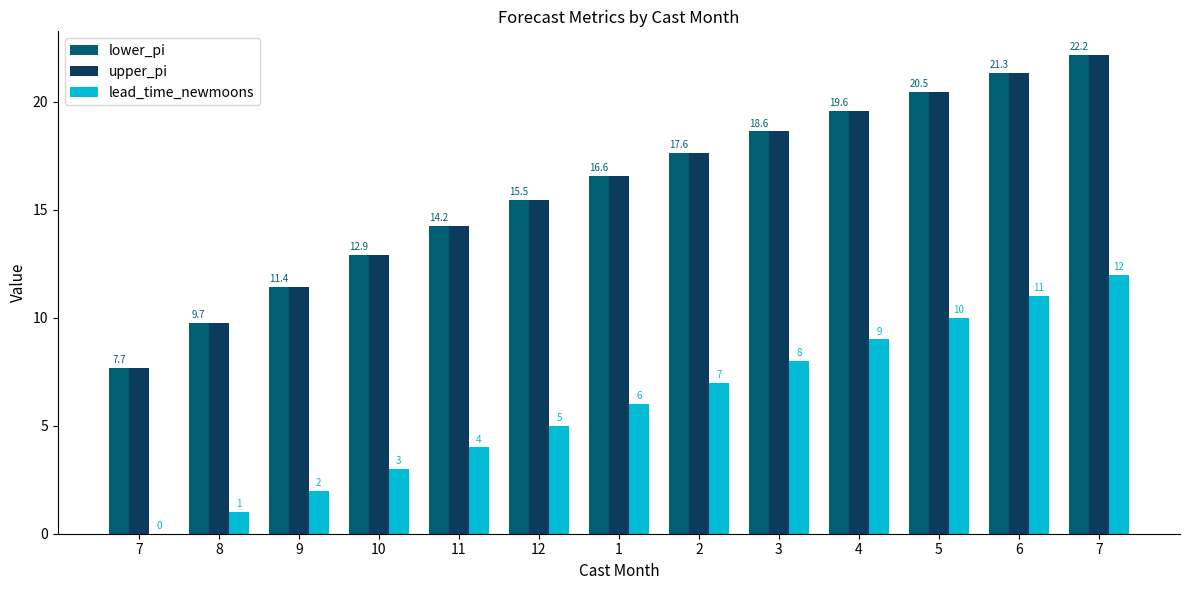

How many groups of bars are there?

13